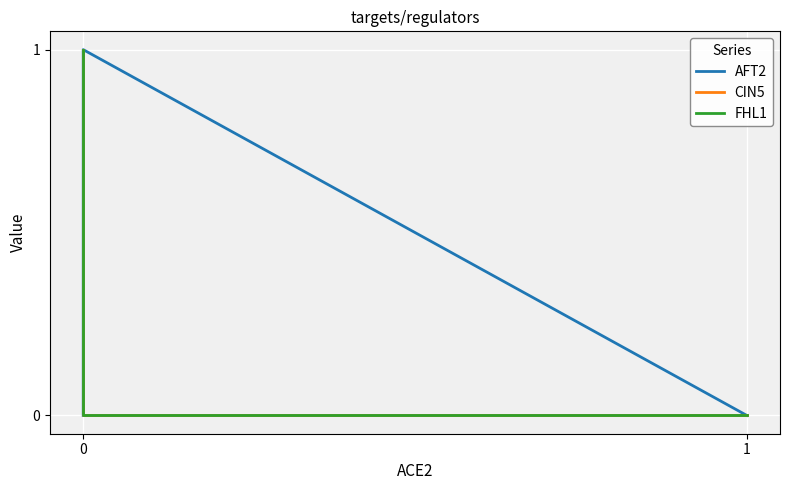

What is the value of the FHL1 point at the 4th from the left?

1